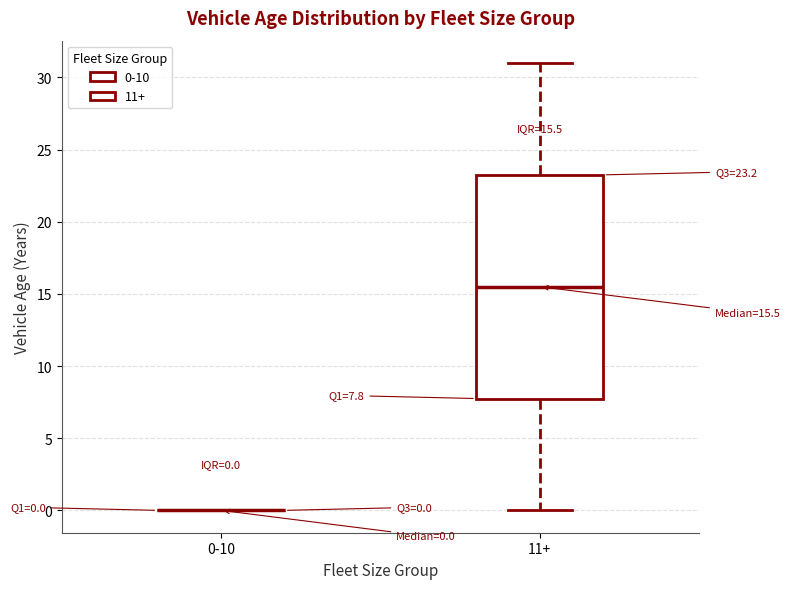

Which box is the tallest, from its lower edge to its upper edge?

11+